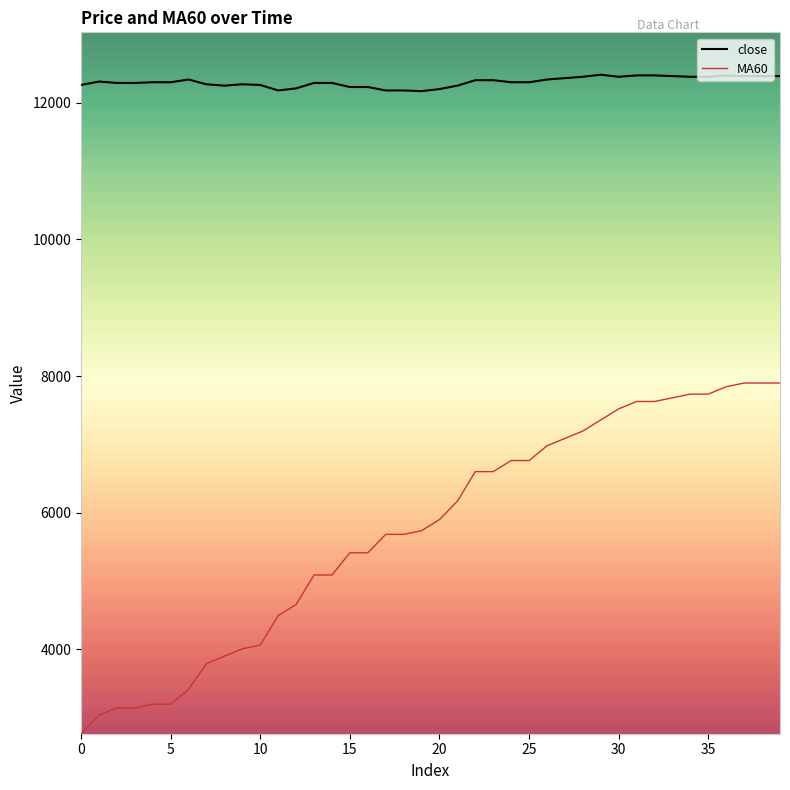

What is the maximum value shown in the chart?

12410.0